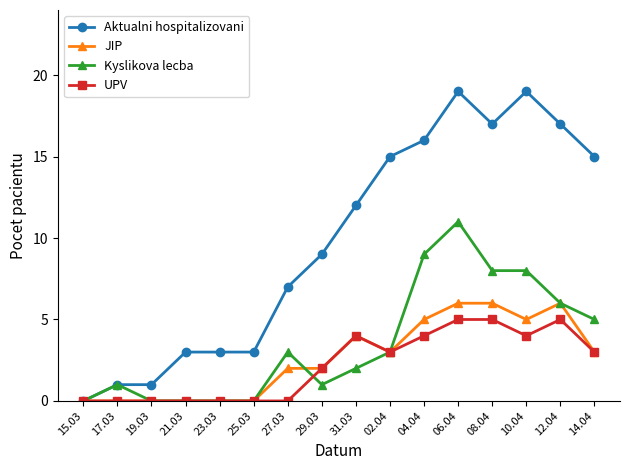

How many series are shown in this chart?

4